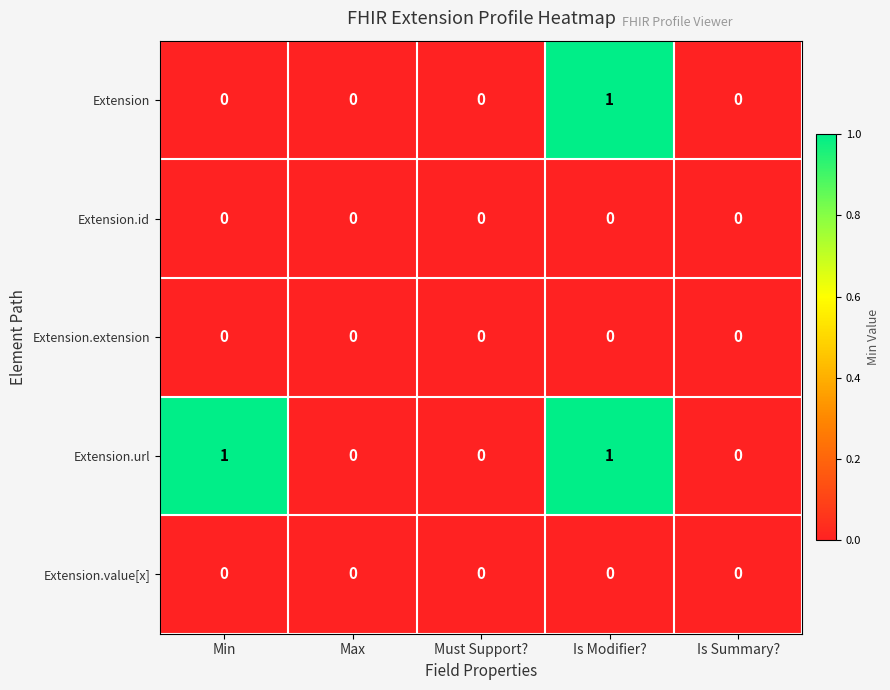

Is it true that Extension.url equals 0 at Must Support??

True